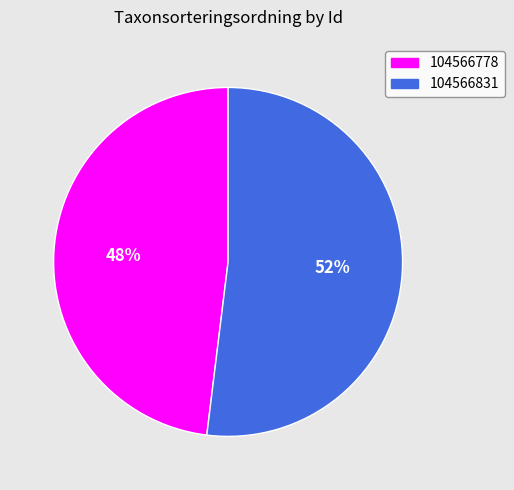

Which category has the smallest portion of the pie?

104566778